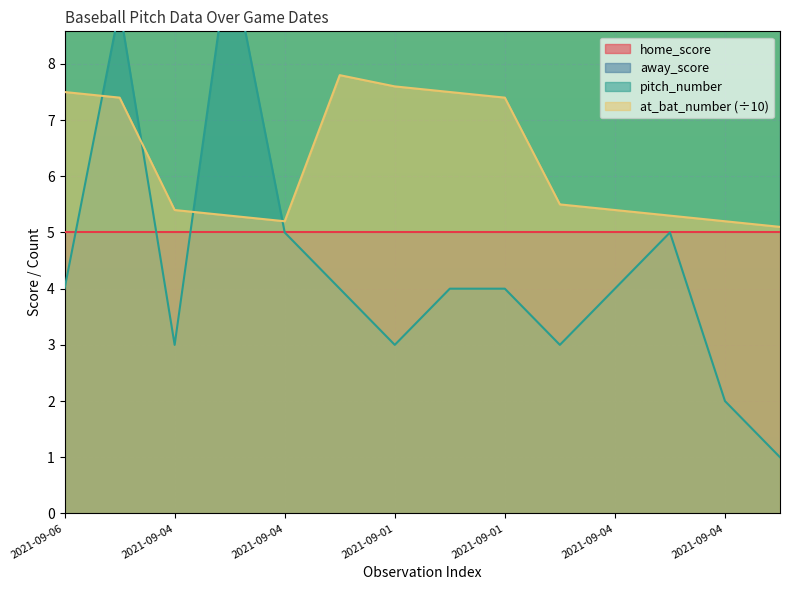

Which series changed the most between 2021-09-04 and 2021-09-04?

pitch_number